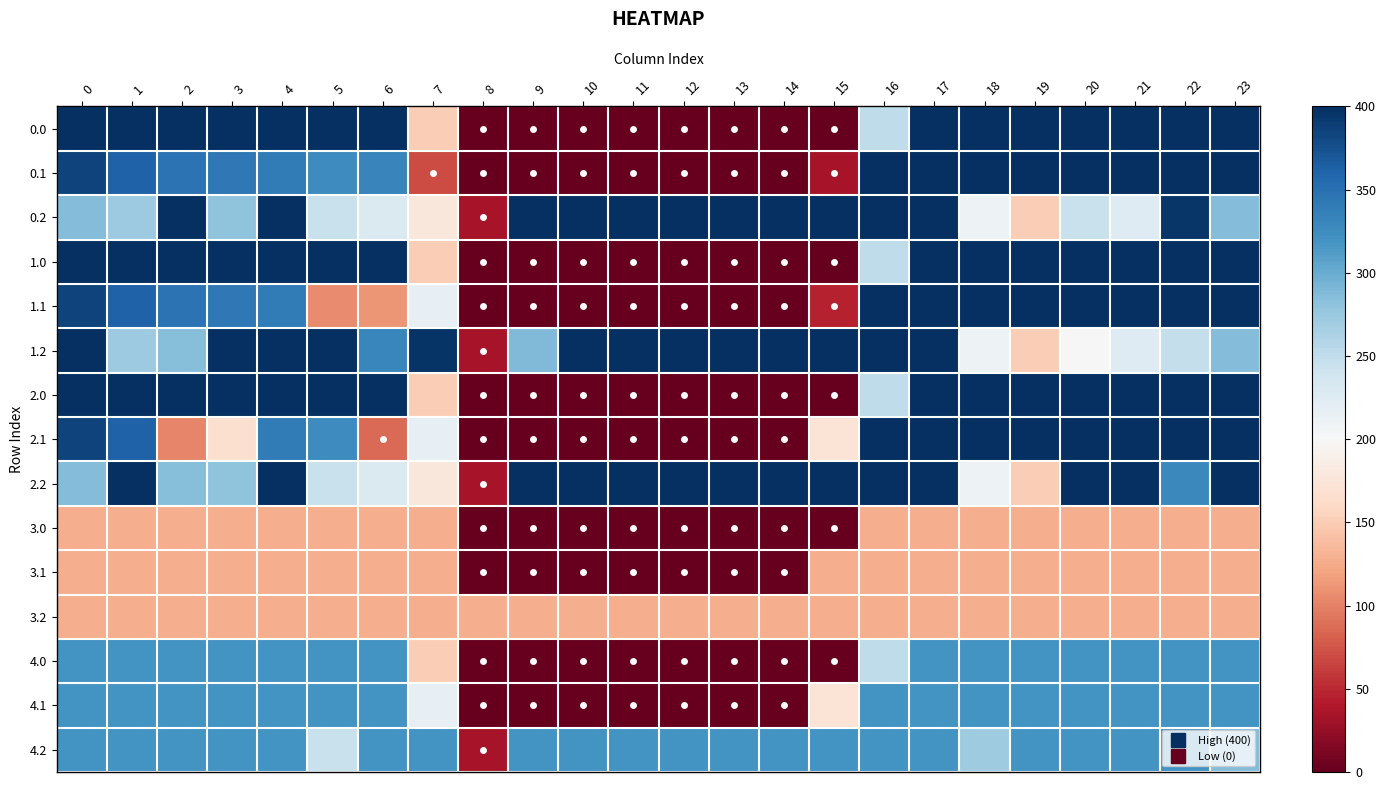

Rank the series by their maximum value, from lowest to highest.

3.0, 3.1, 3.2, 4.0, 4.1, 4.2, 0.0, 0.1, 0.2, 1.0, 1.1, 1.2, 2.0, 2.1, 2.2